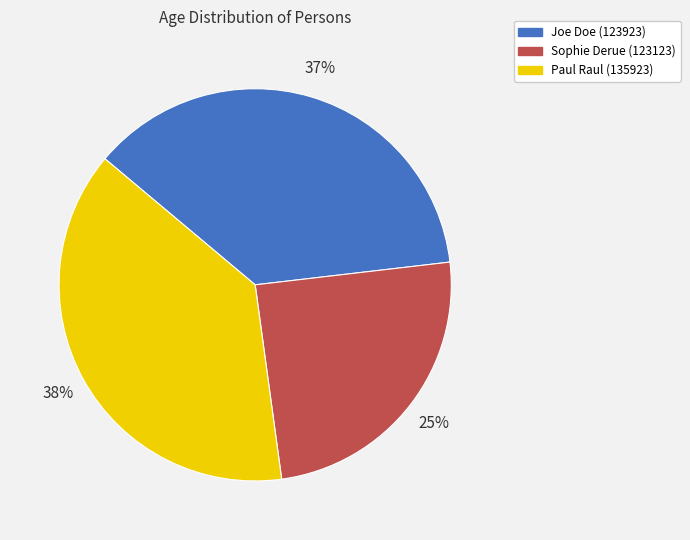

Do Paul Raul (135923) and Joe Doe (123923) together represent more than half of the pie?

Yes